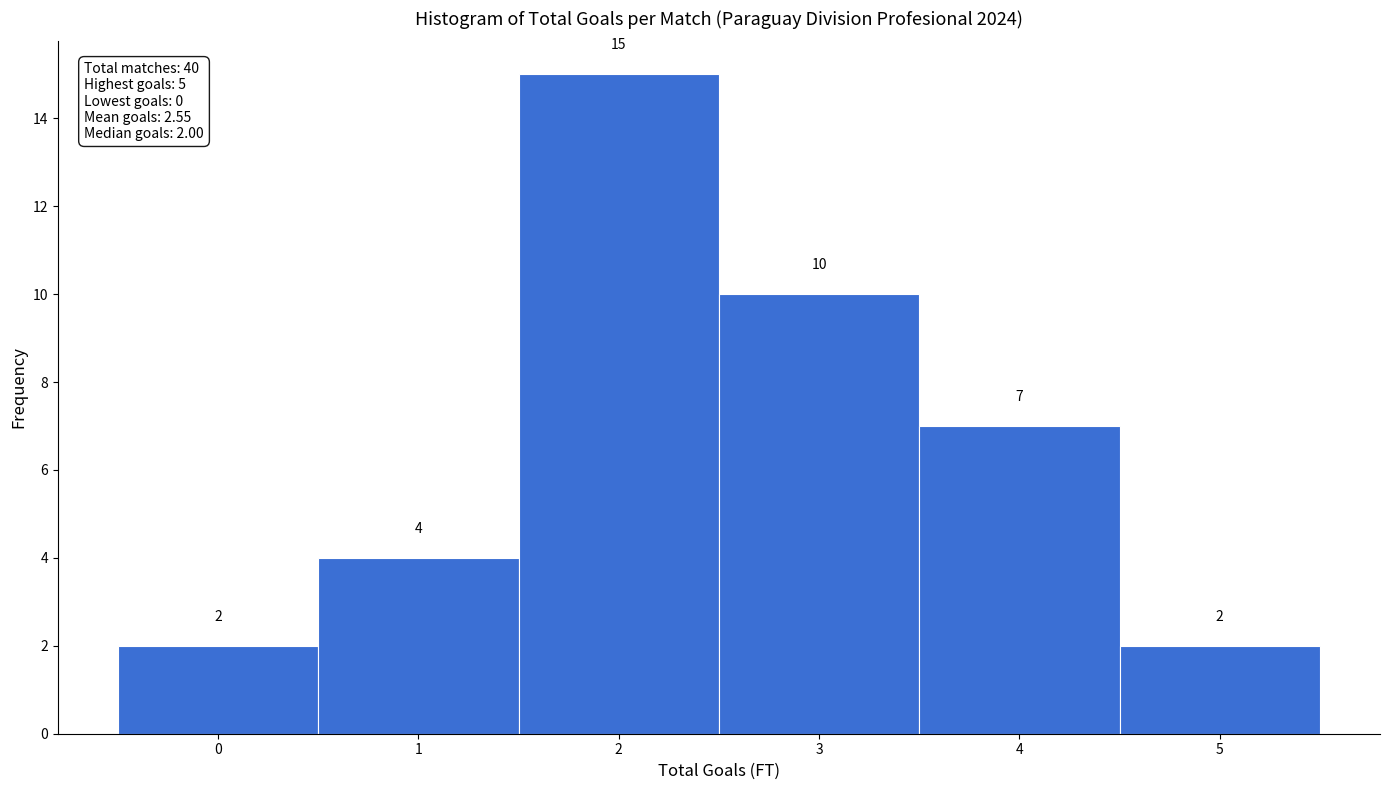

Reading right to left, what are all the values shown in this chart?

5=2	4=7	3=10	2=15	1=4	0=2